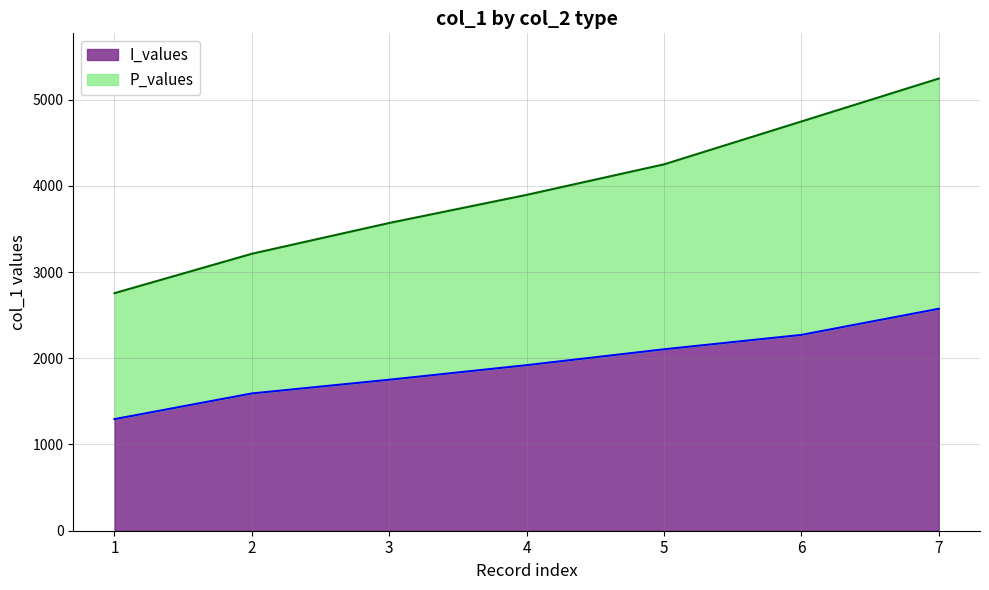

At which category is the sum across all series the highest?

7